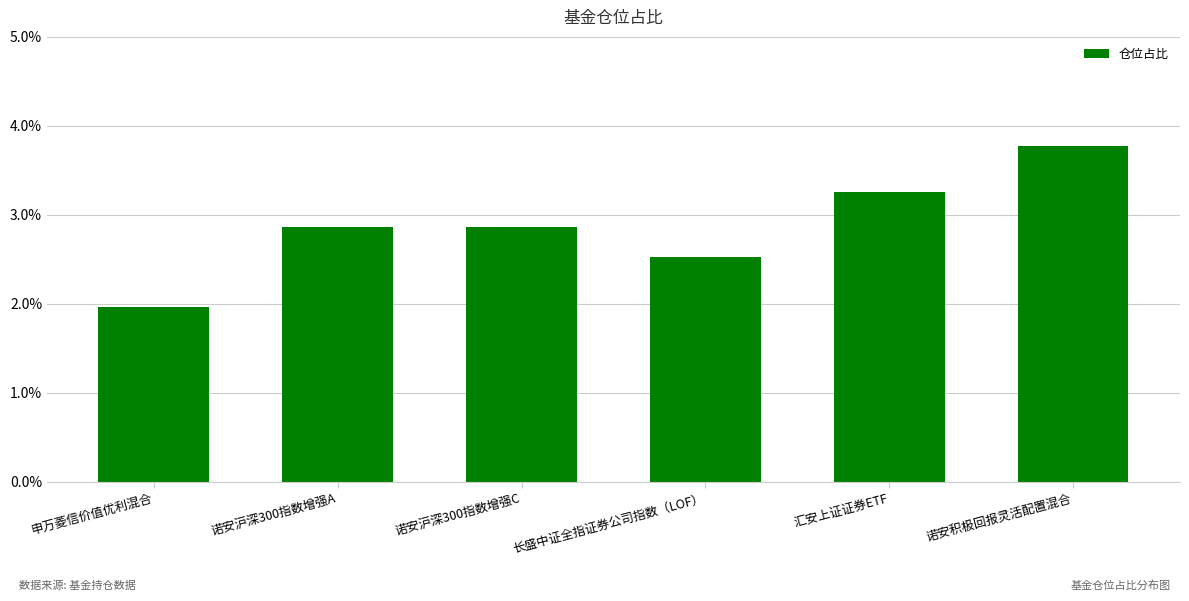

What is the greatest value displayed?

3.8